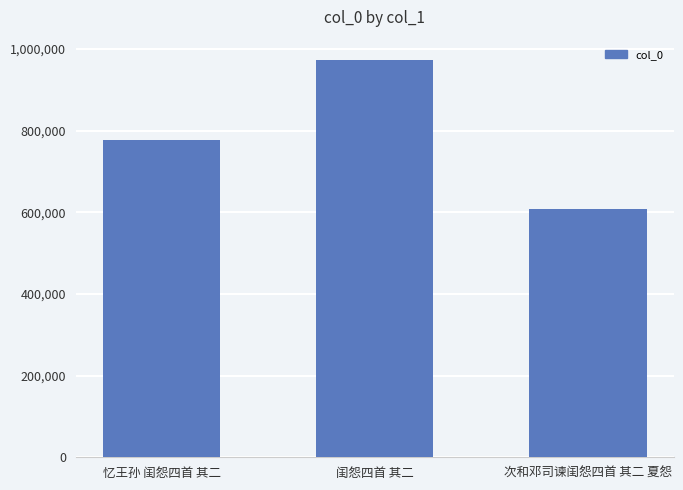

What is the greatest value displayed?

974256